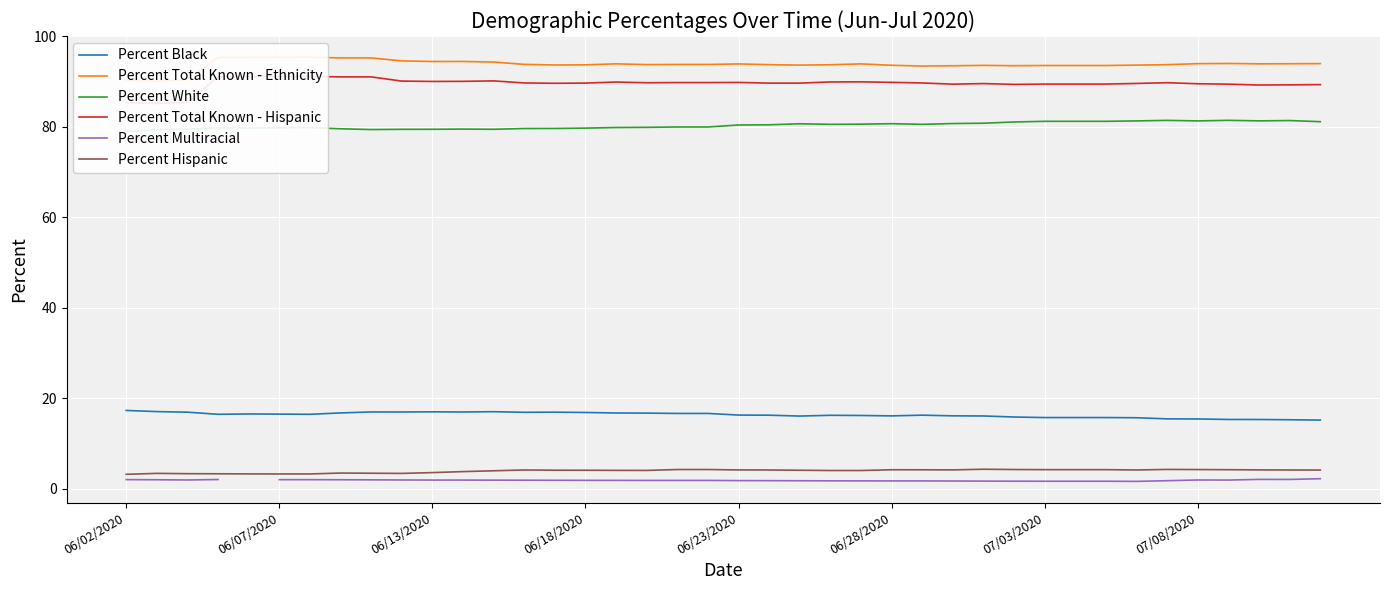

How many values in the Percent White series exceed 80?

20